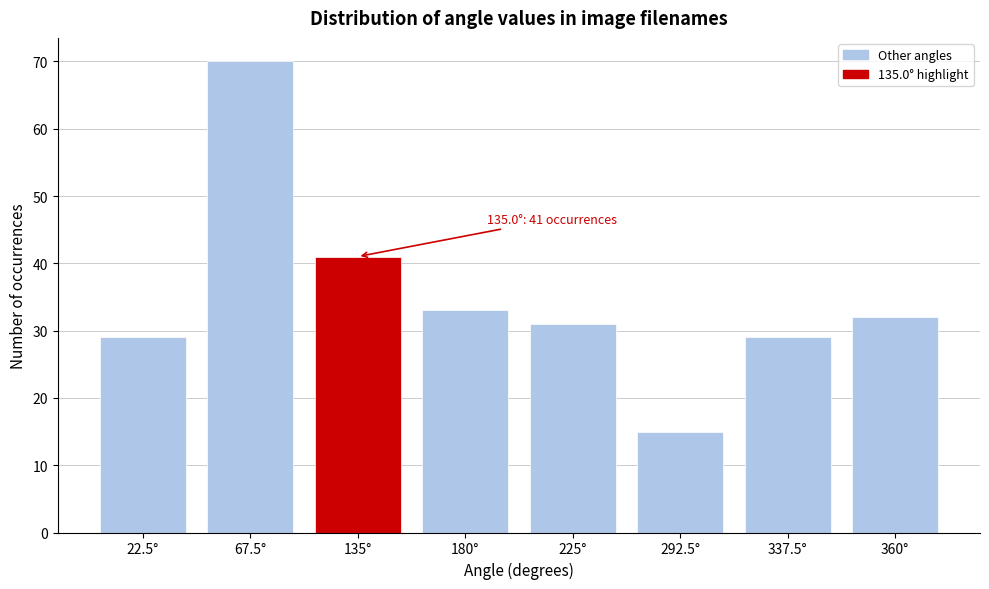

Reading right to left, transcribe all the data shown in this chart.

360°=32	337.5°=29	292.5°=15	225°=31	180°=33	135°=41	67.5°=70	22.5°=29